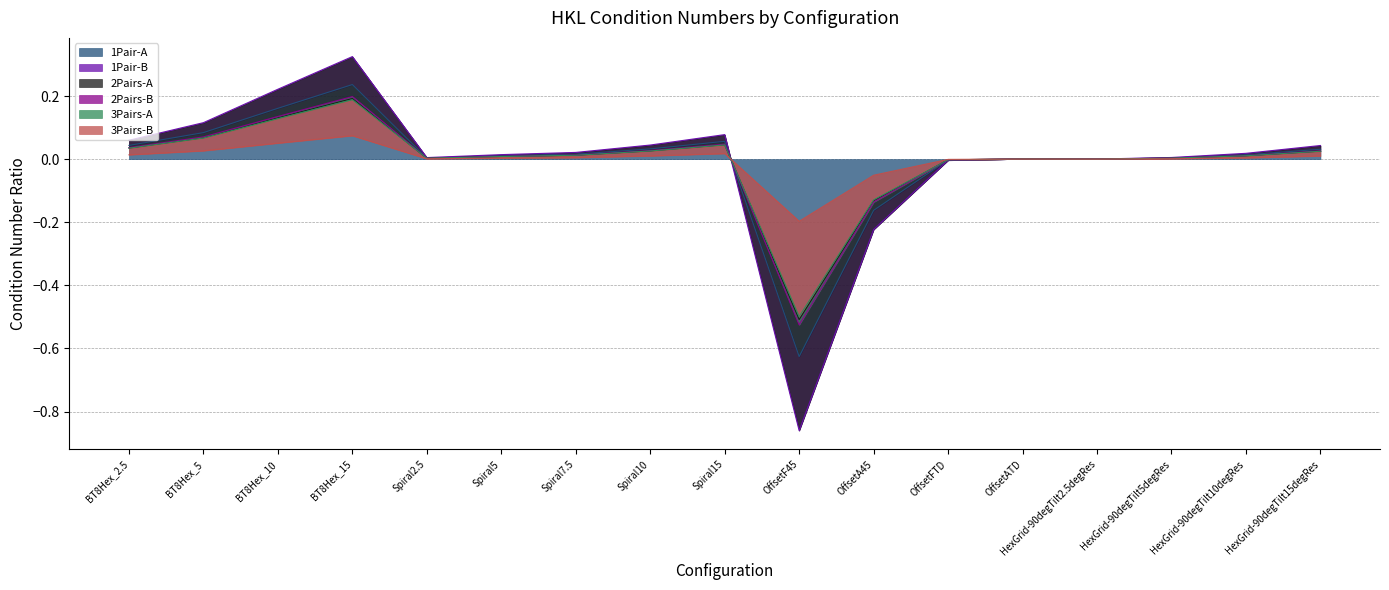

What is the label of the 7th point from the left?

Spiral7.5